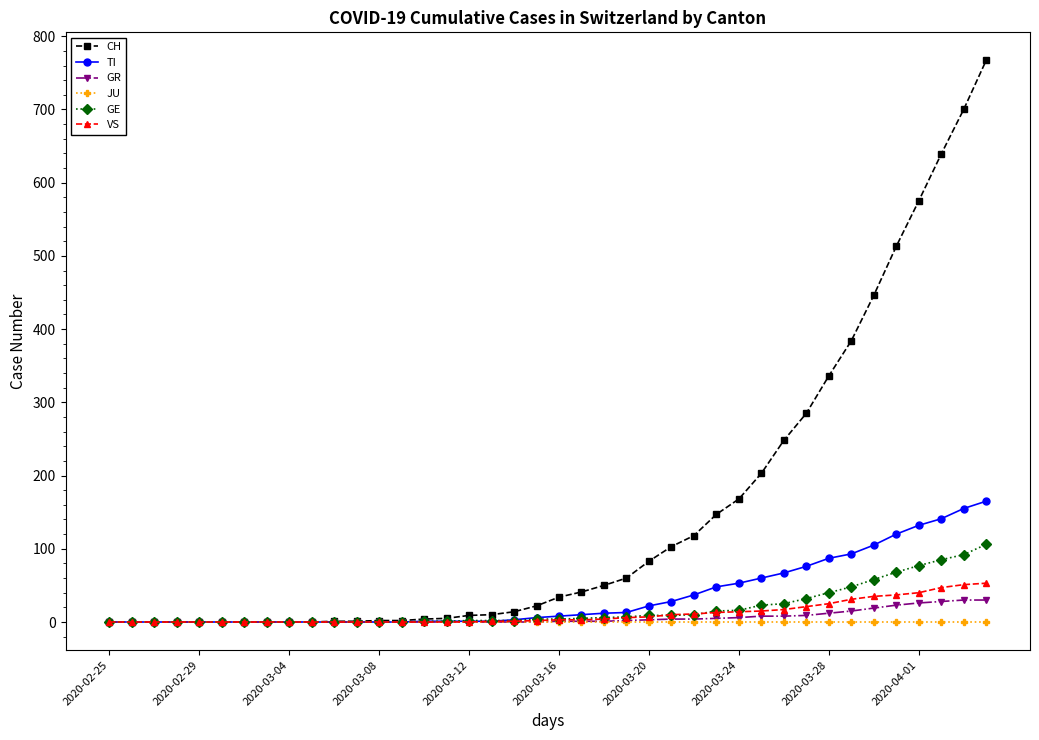

Which series ends up on top after the final intersection of VS and GE?

GE